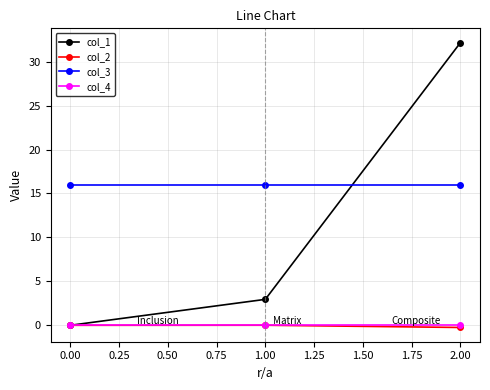

Which series has the largest total across all categories?

col_3